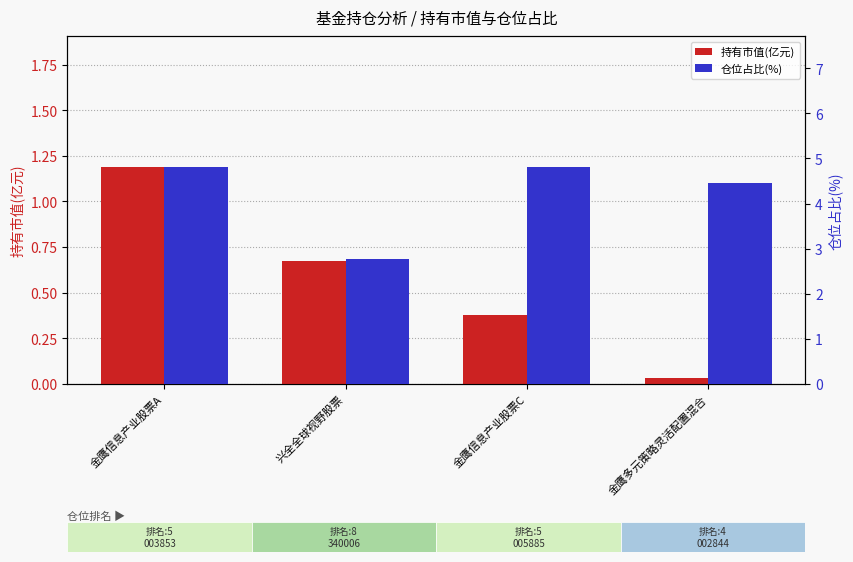

What is the sum of the 持有市值(亿元) values at 金鹰信息产业股票C and 金鹰信息产业股票A?

1.6